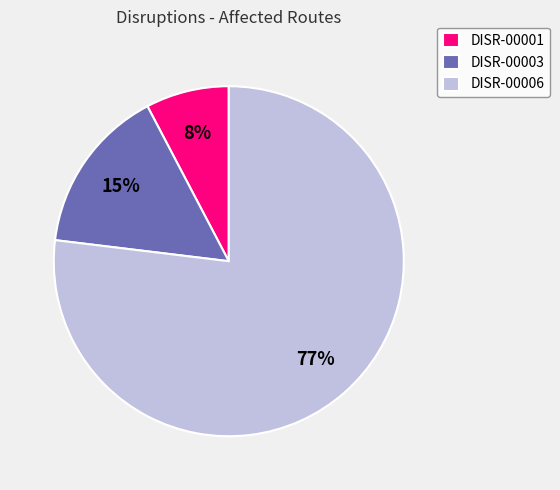

Which slice is the smallest?

DISR-00001